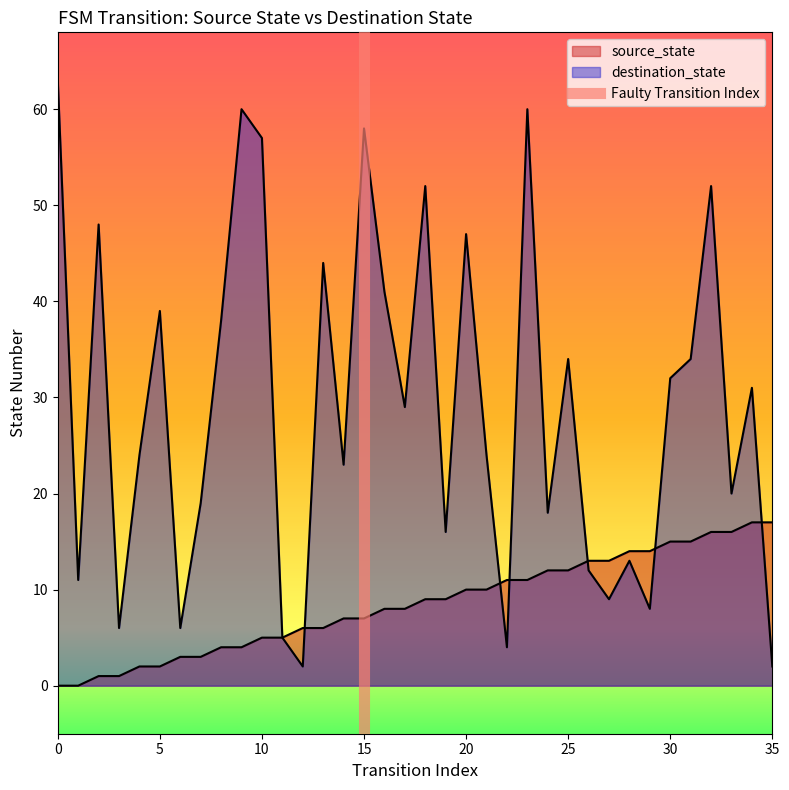

What is the value of the destination_state point at the 19th from the left?

52